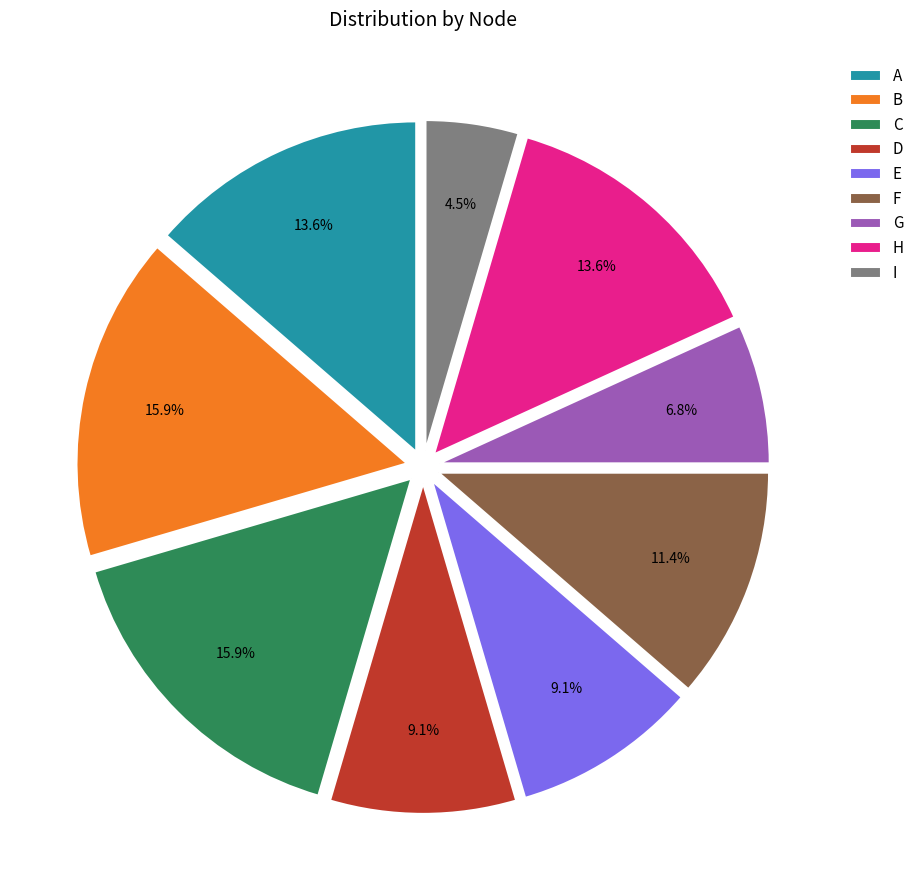

Which slice is the smallest?

I